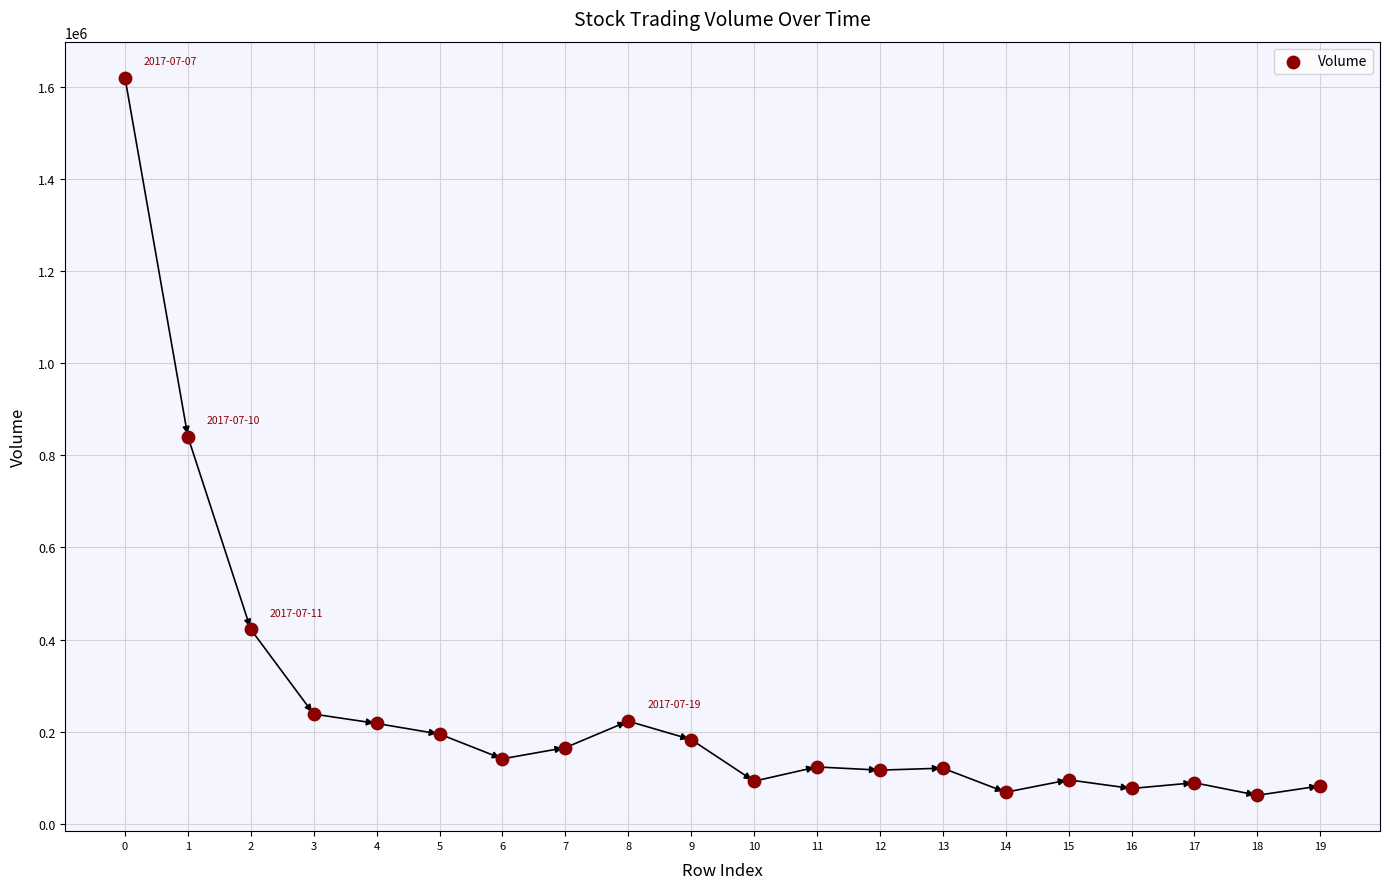

What is the range of Y values (max minus min)?

1557648